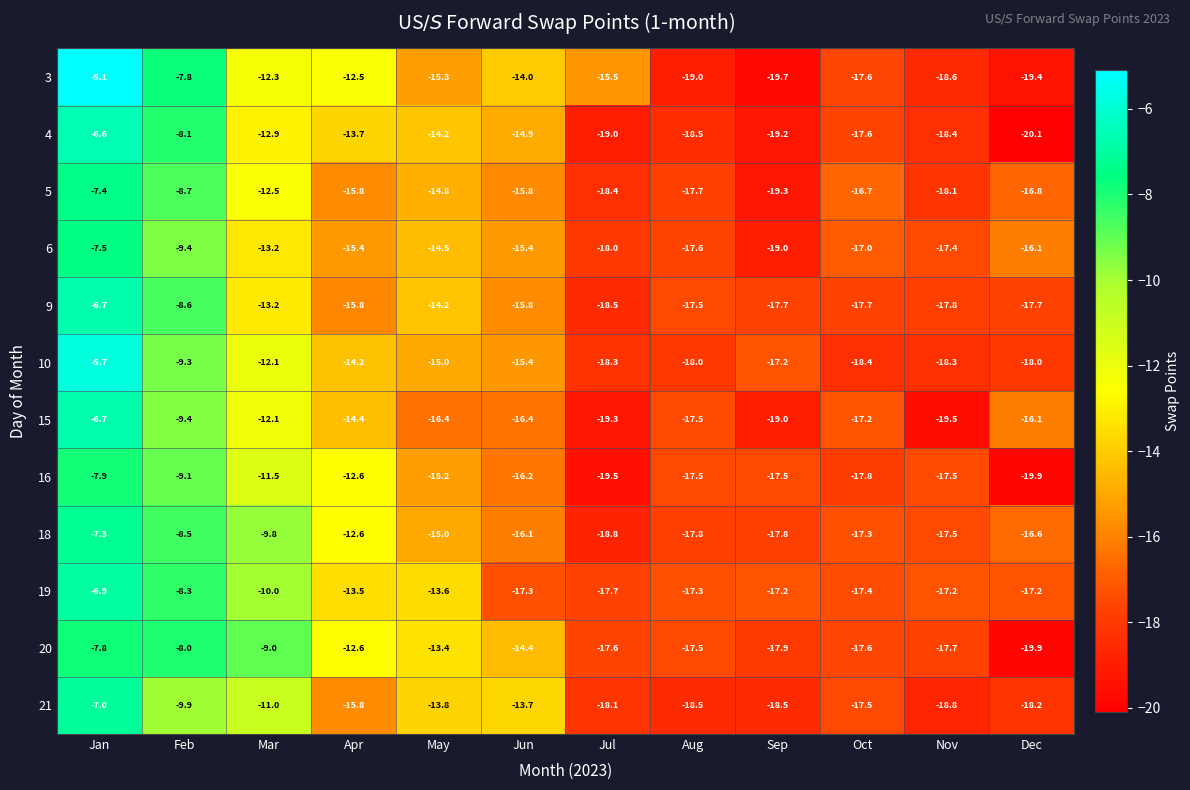

At which label does 19 first exceed -17?

Jan